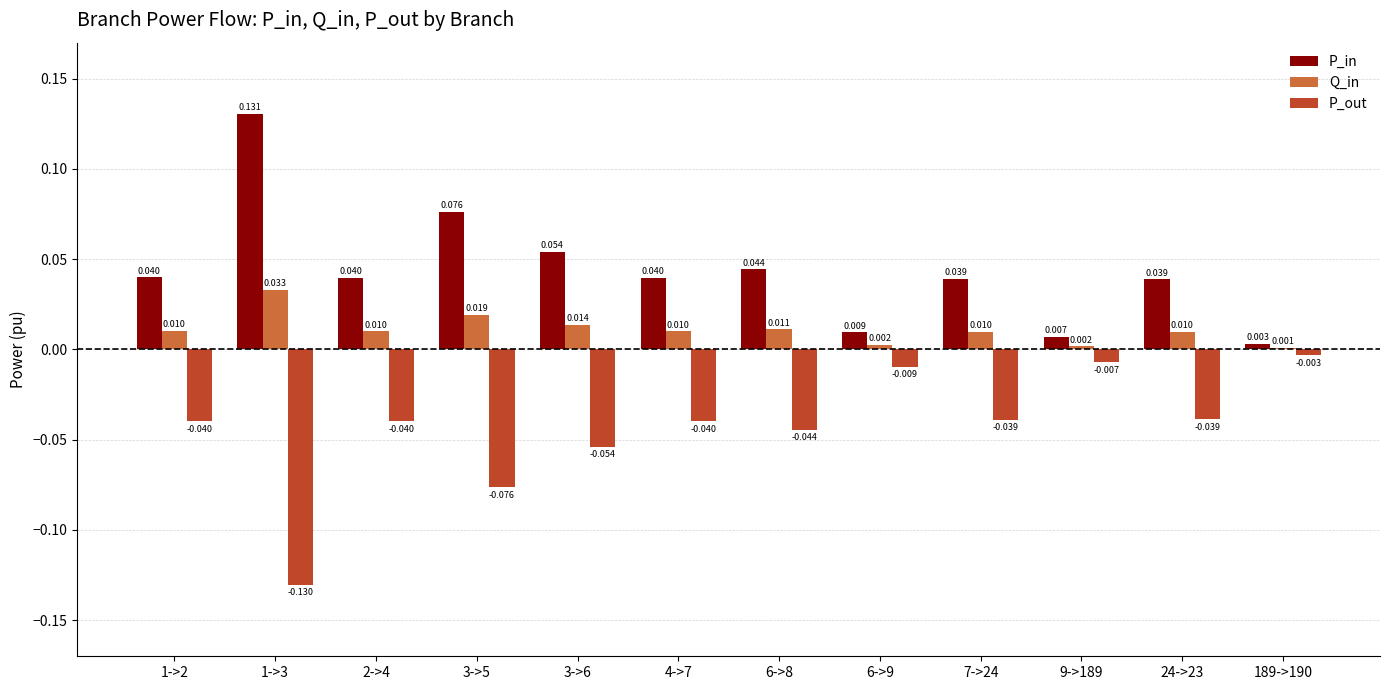

Is the value of P_out at 2->4 greater than the value of Q_in at 6->9?

No